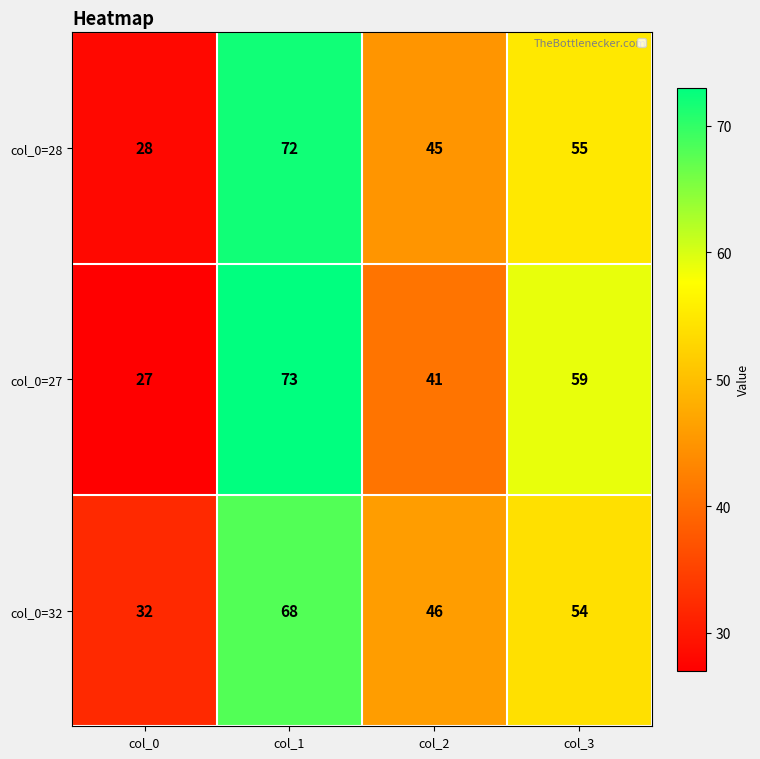

Rank the series at col_1 from highest to lowest value.

col_0=27, col_0=28, col_0=32